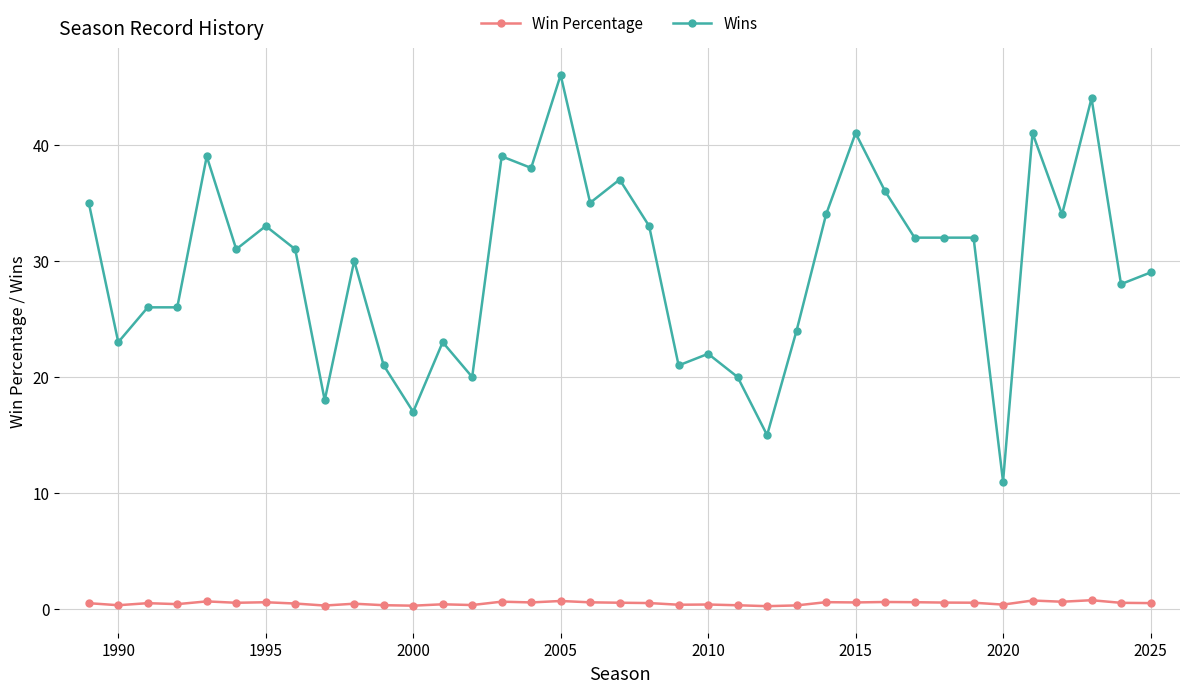

List the series in order of their peak value, lowest first.

Win Percentage, Wins